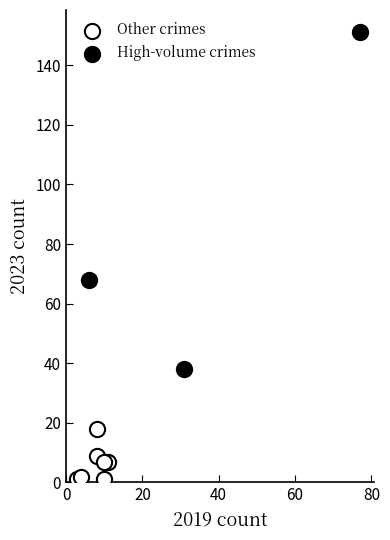

Which series reaches the minimum Y coordinate?

Other crimes